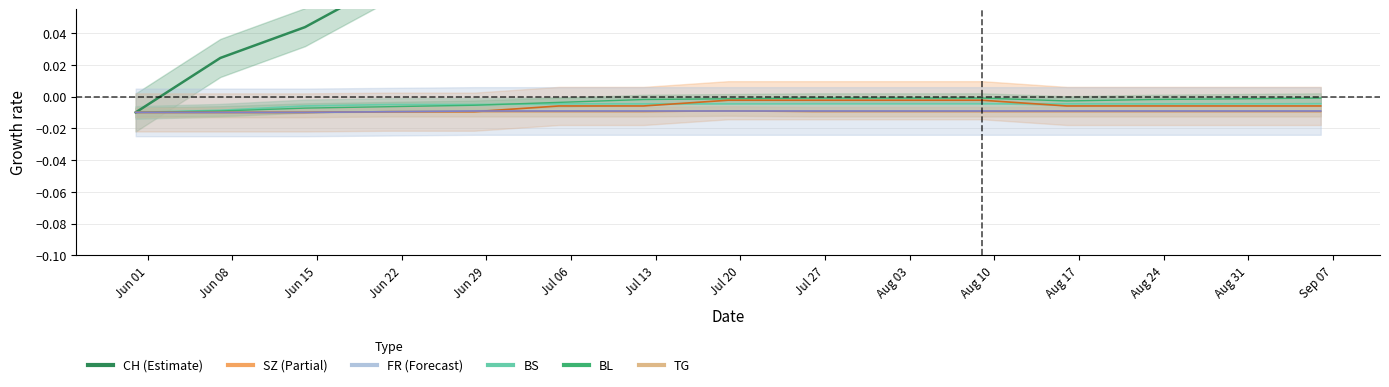

Does the chart have visible grid lines?

Yes